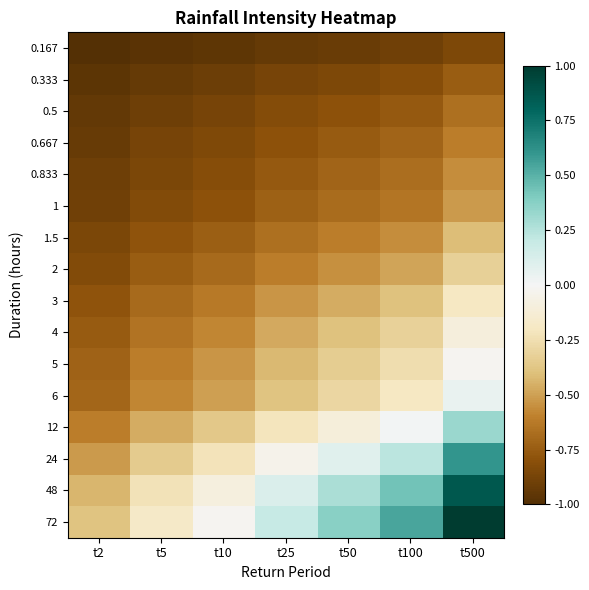

Which series has the widest spread of values?

72